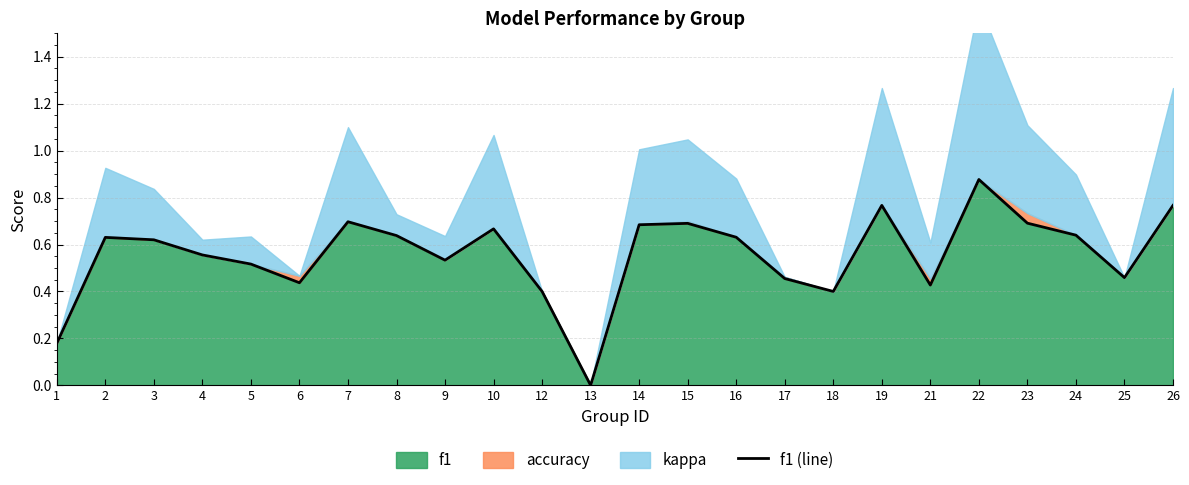

At which label is the value closest to 0?

13